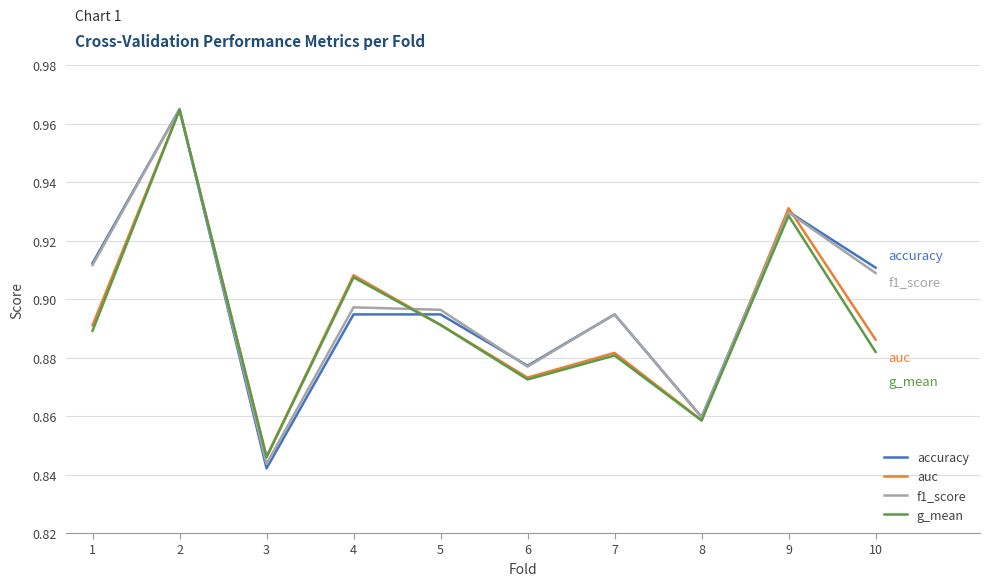

Which series has the widest spread of values?

accuracy